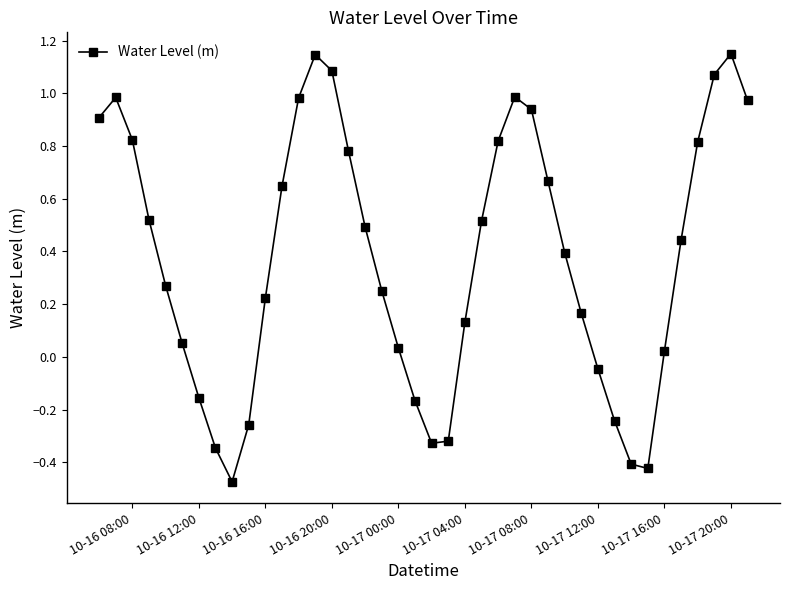

How many interior local peaks (higher than both neighbors) does the data have?

4